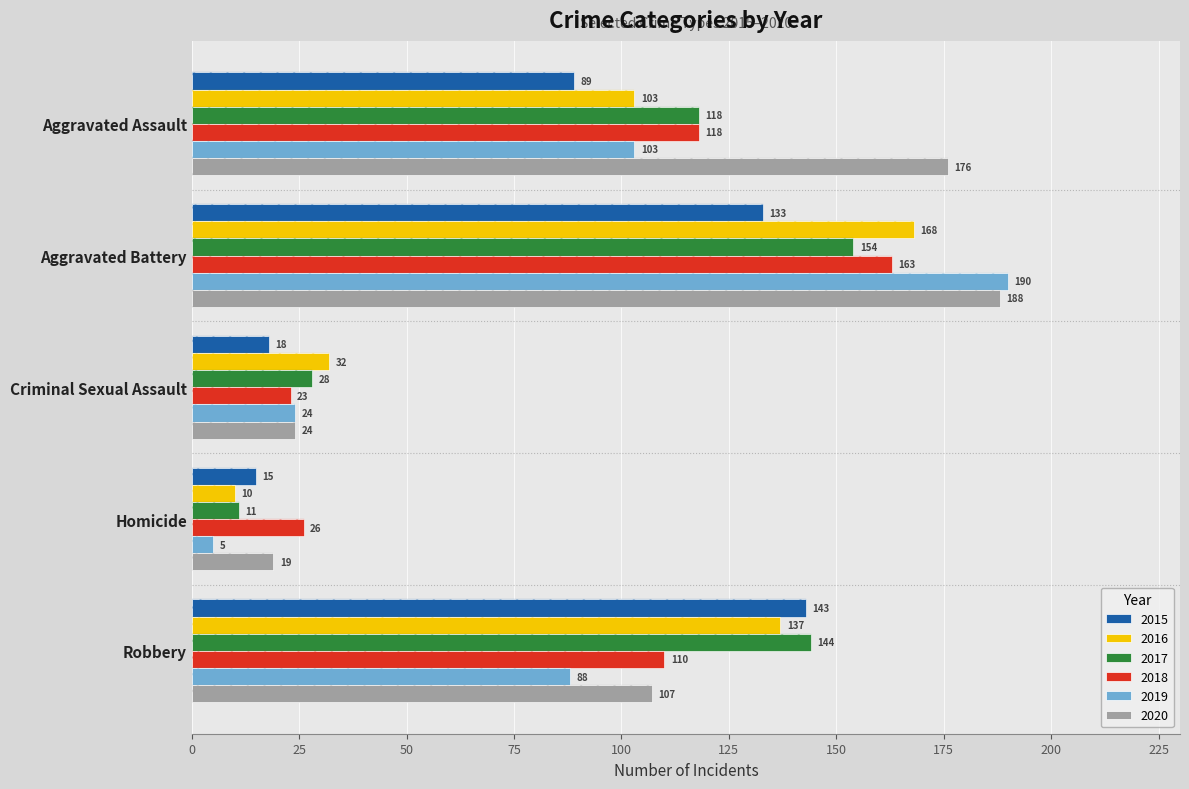

What is the total value across all series at Criminal Sexual Assault?

149